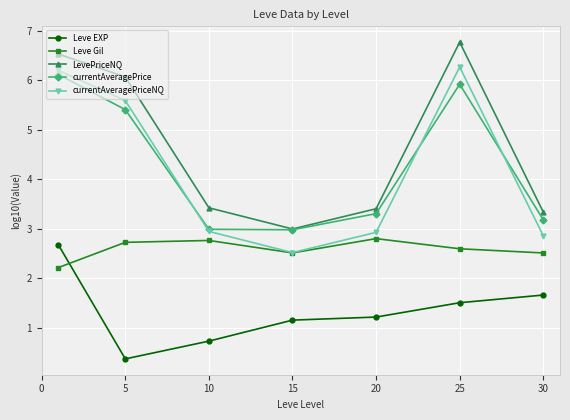

What is the greatest value displayed?

6.8